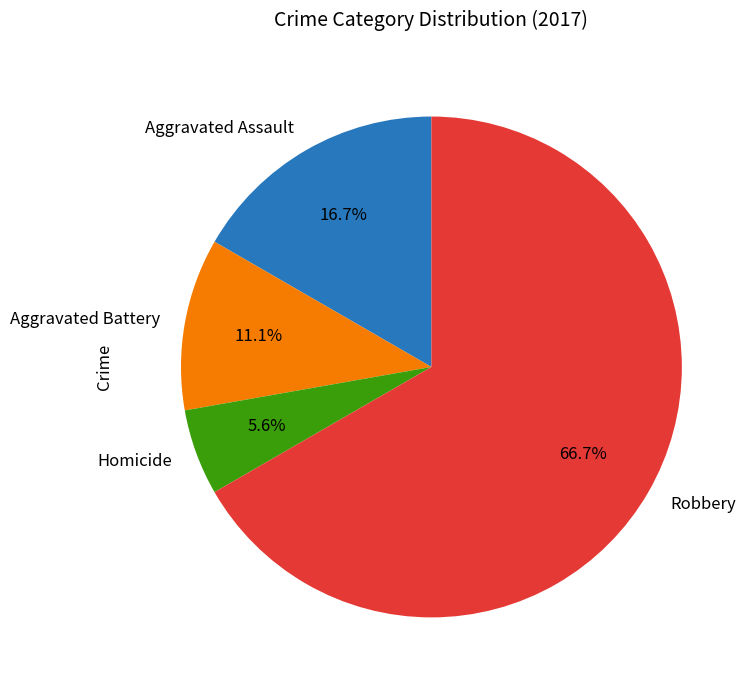

Approximately how many times larger is the value at Homicide compared to Aggravated Assault?

0.3